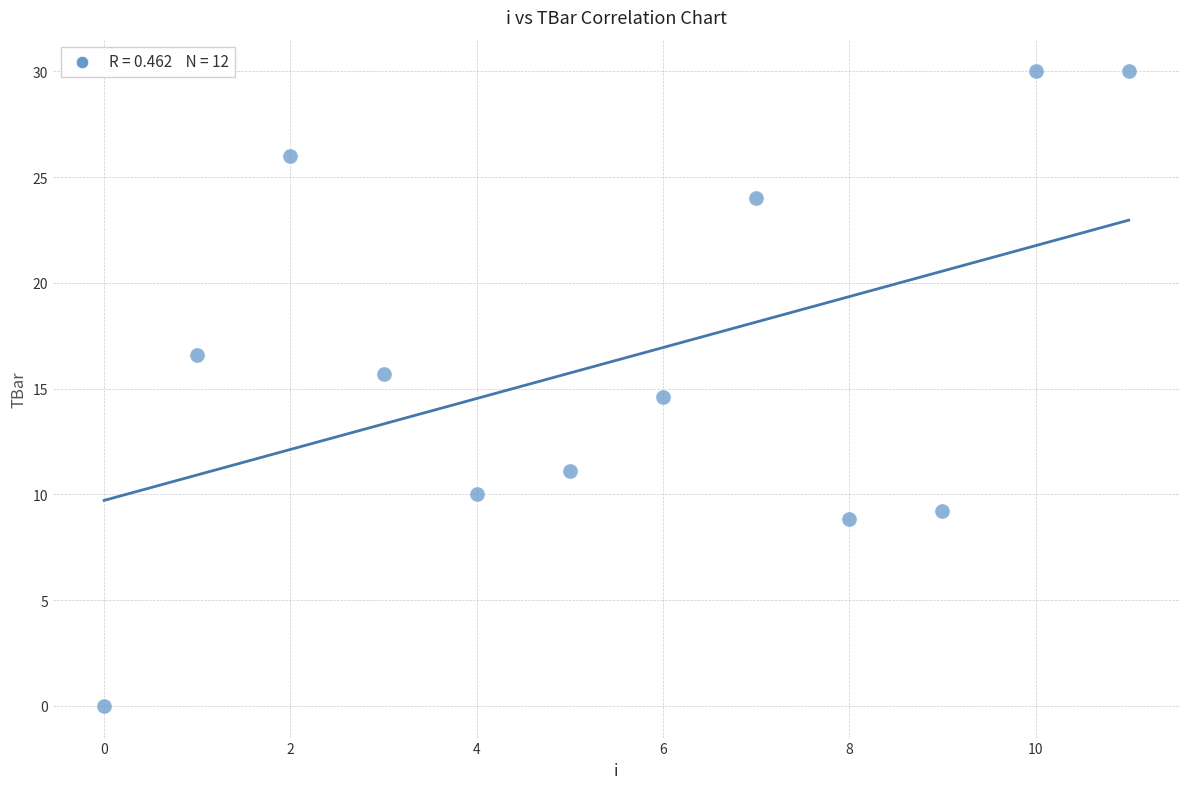

What is the average Y value?

16.3